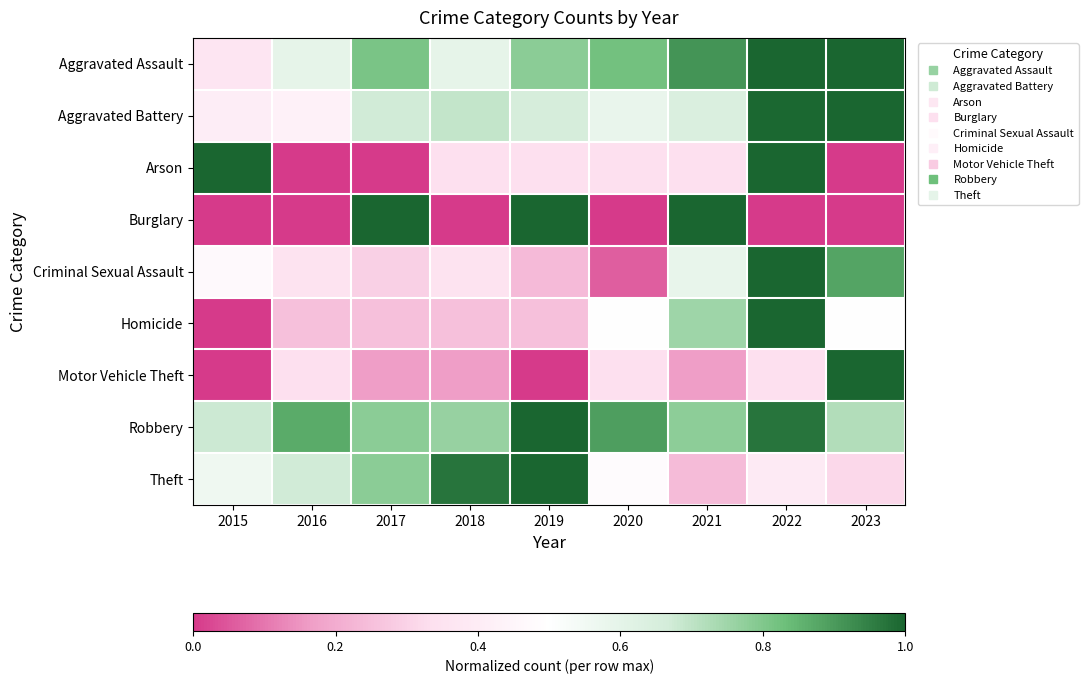

Which series has the largest total across all categories?

Robbery